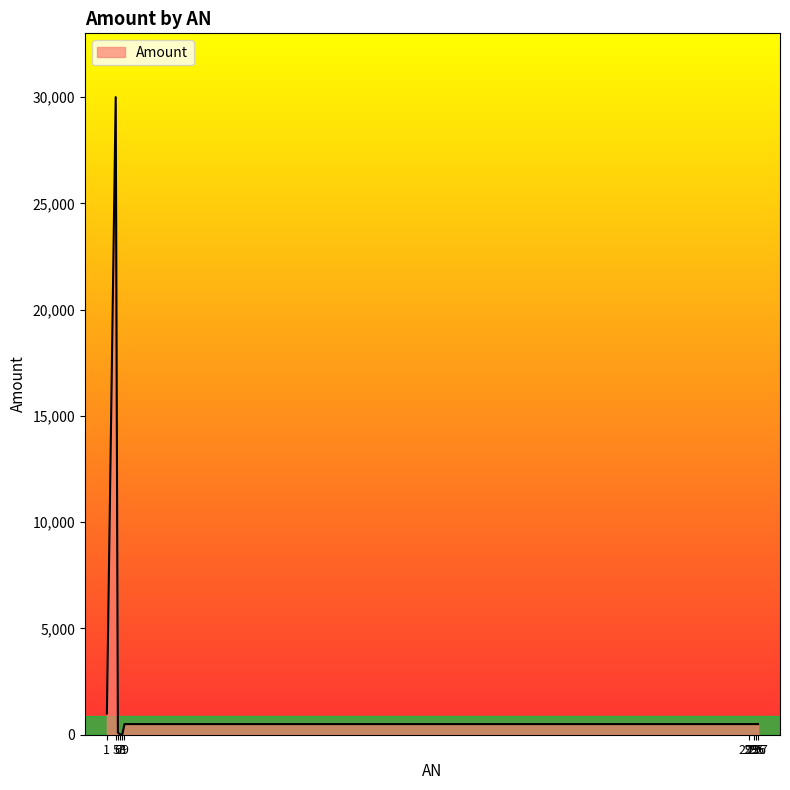

What is the greatest value displayed?

30000